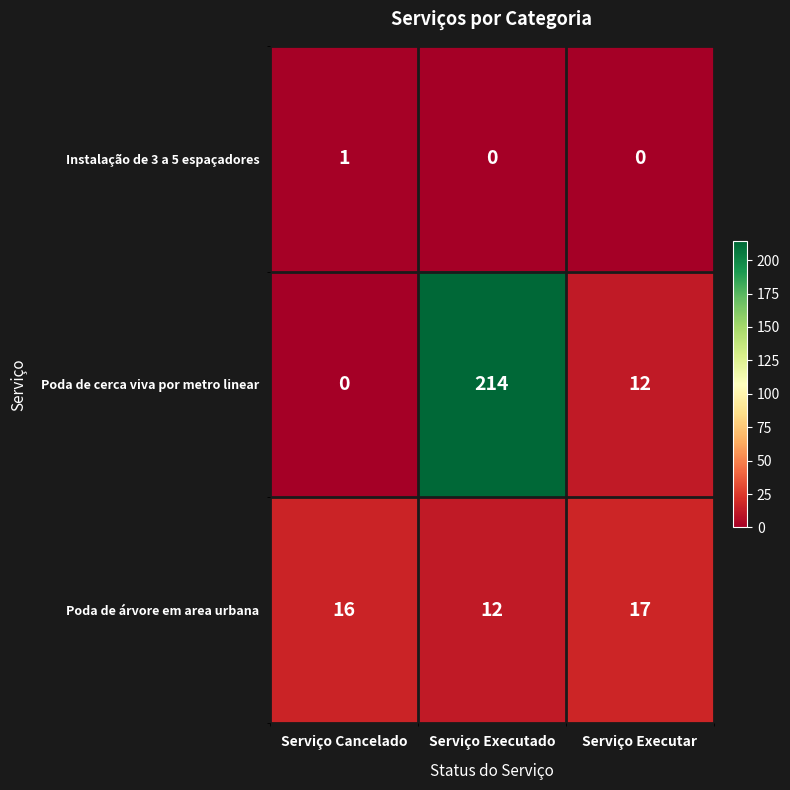

True or false: Instalação de 3 a 5 espaçadores has a value of 2 at Serviço Cancelado.

False